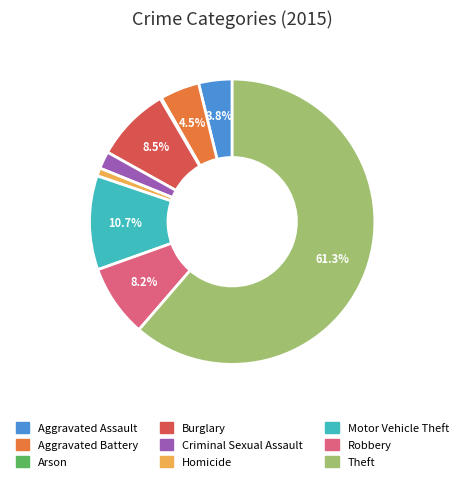

Which has a higher value, Aggravated Assault or Homicide?

Aggravated Assault